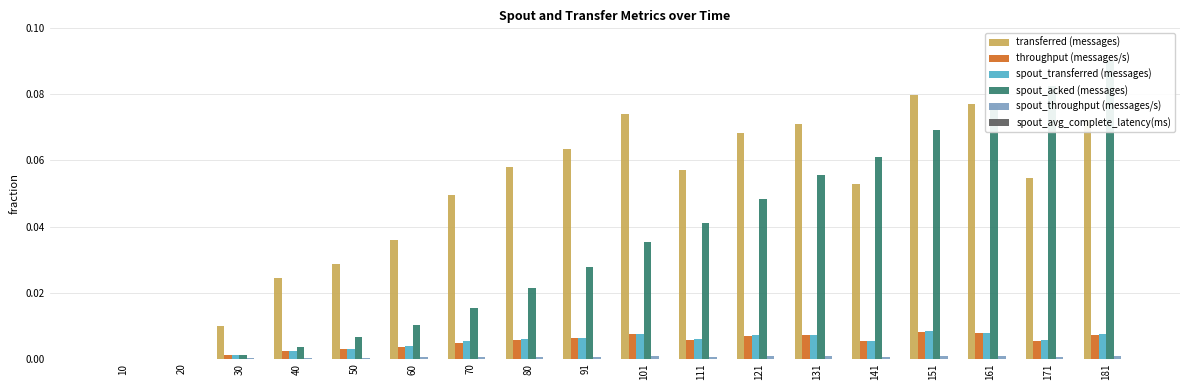

At which label does spout_avg_complete_latency(ms) reach its minimum?

10